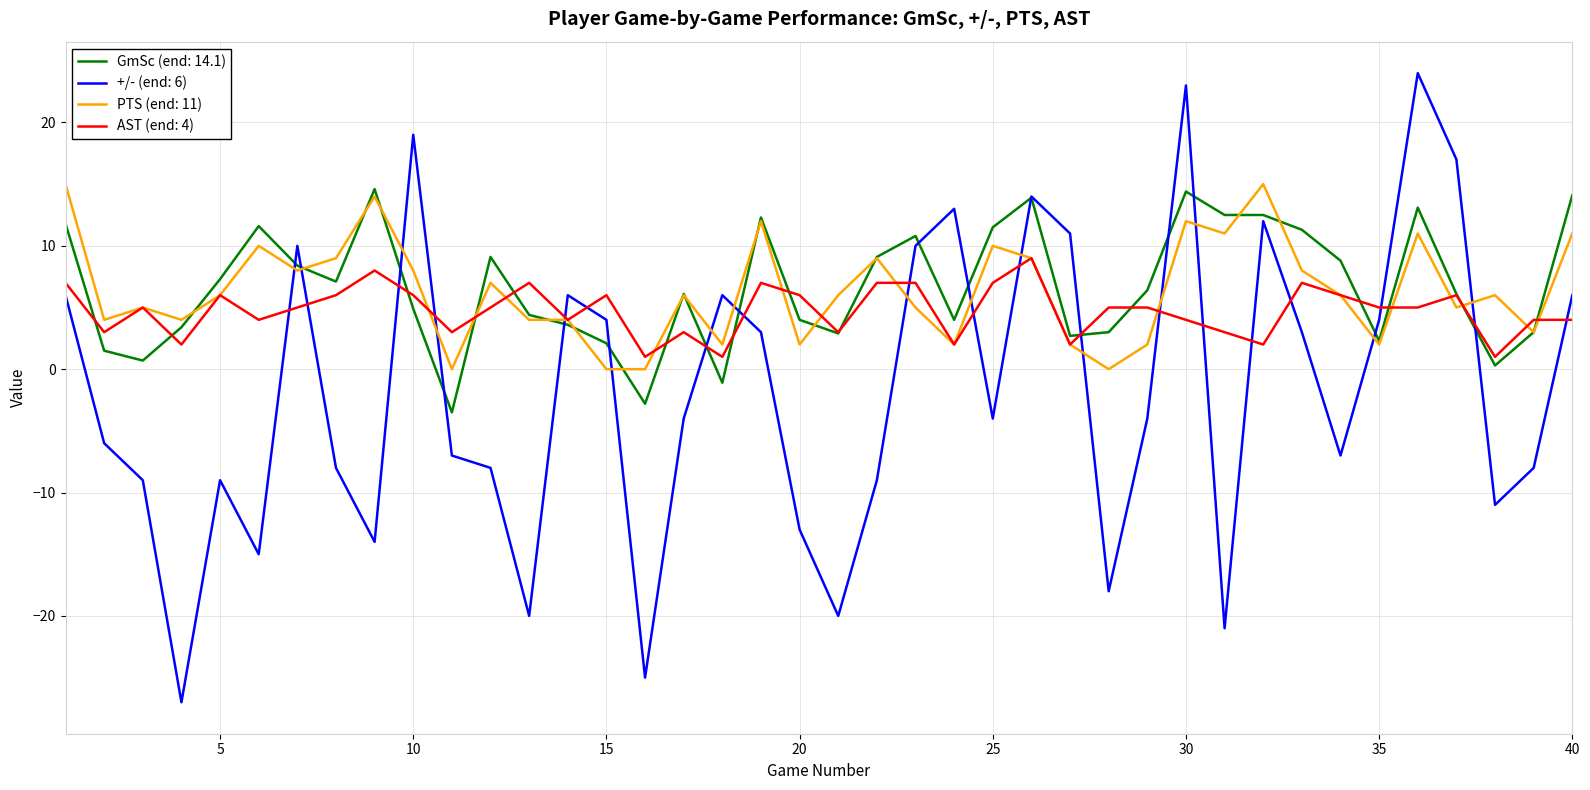

What is the greatest value displayed?

24.0